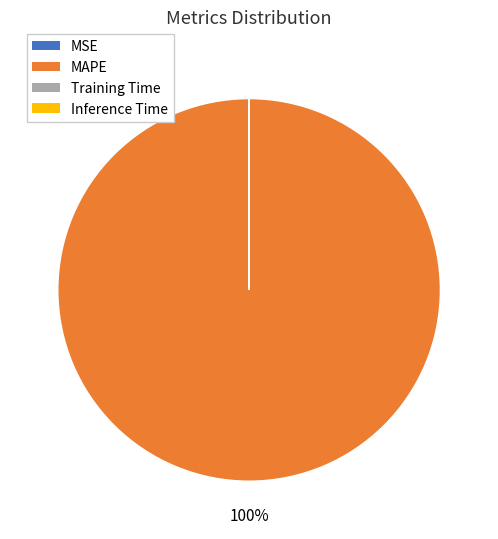

Which category accounts for the majority?

MAPE